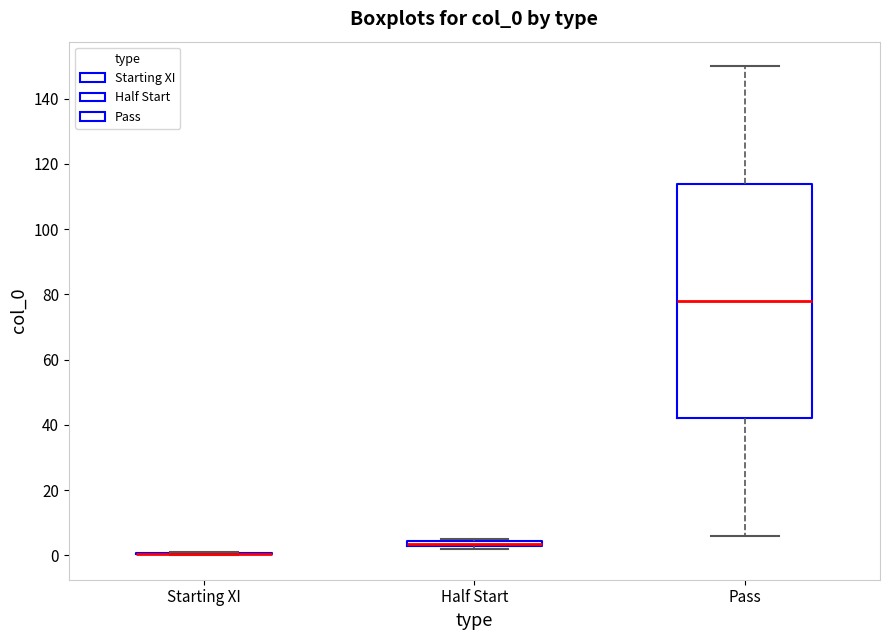

Which box is the tallest, from its lower edge to its upper edge?

Pass